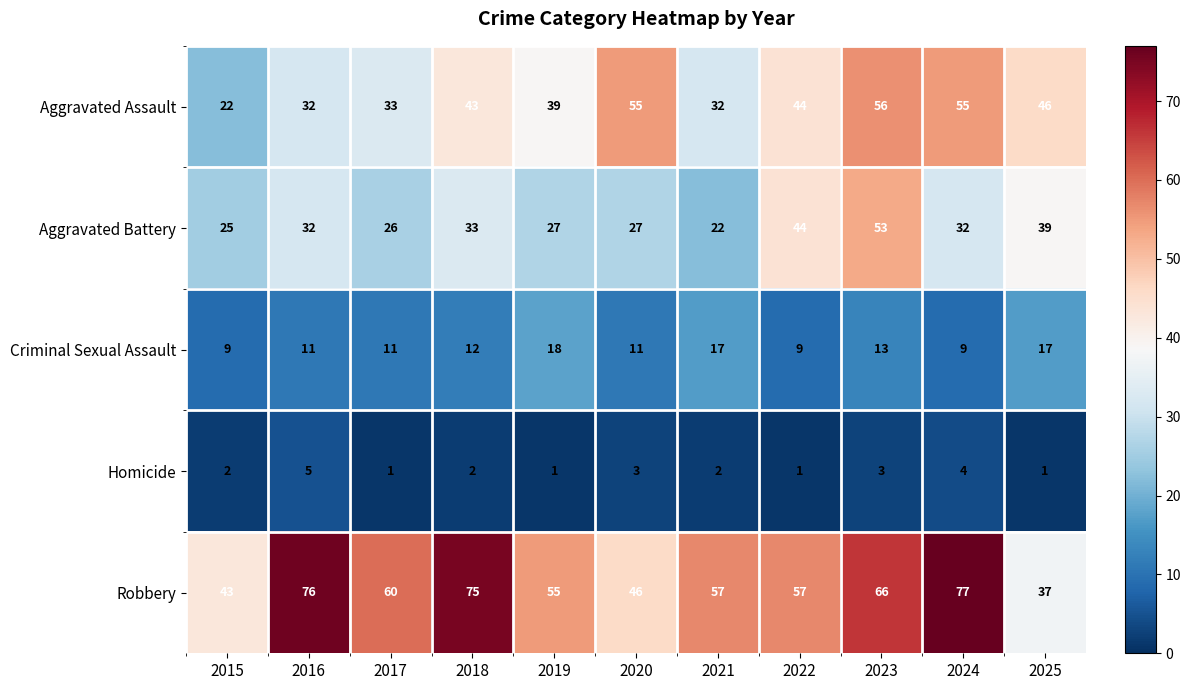

Read the Aggravated Battery value at 2021.

22